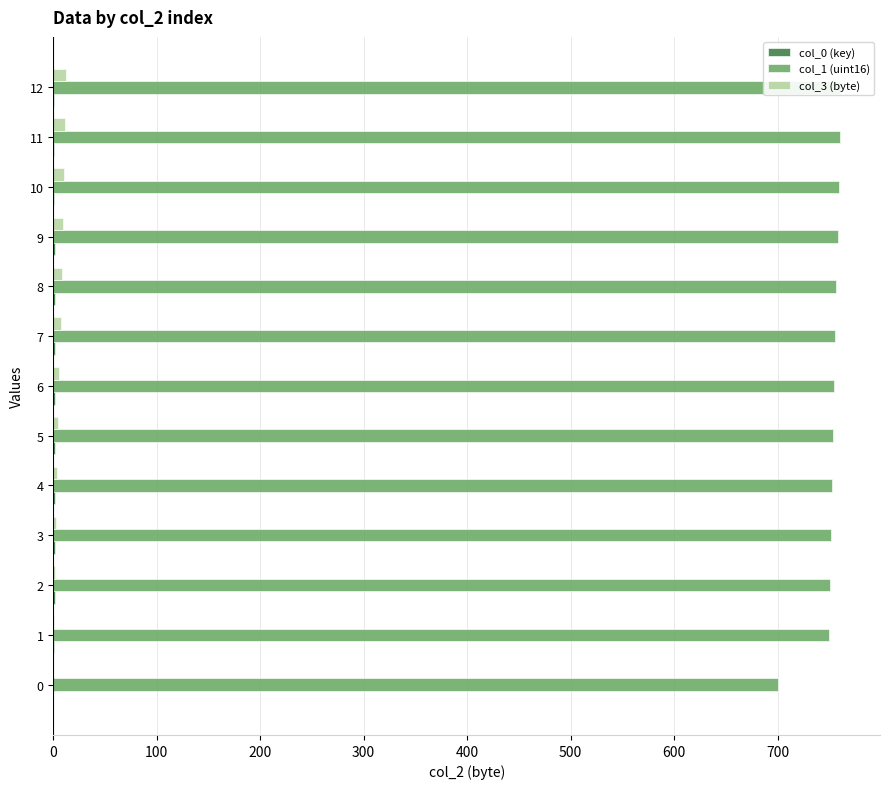

What is the sum of all col_3 (byte) values?

78.0